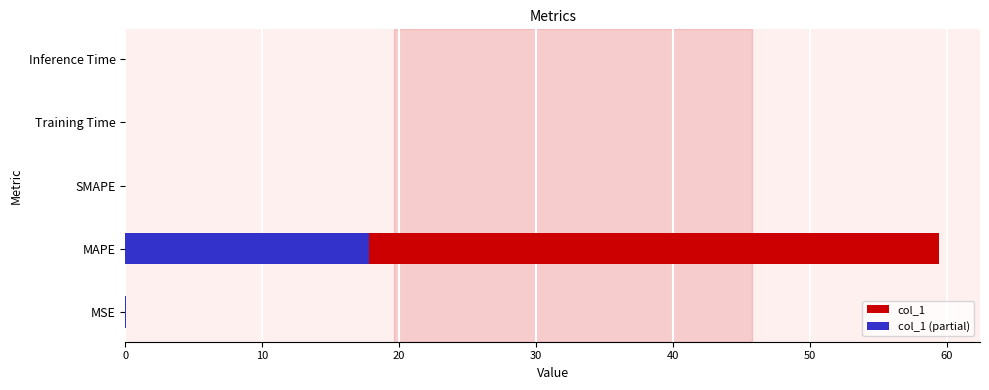

What is the average value of the col_1 series?

11.9